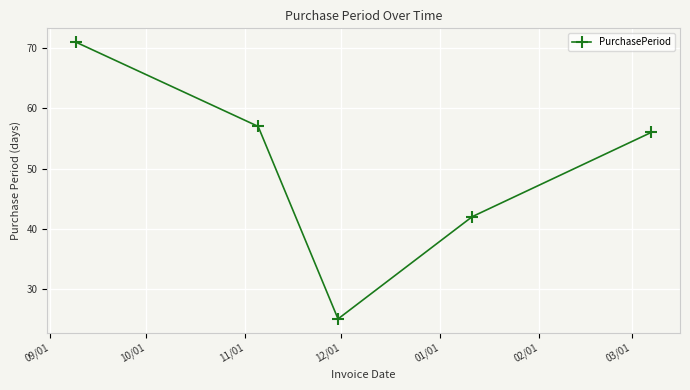

How many points are lower than both their immediate neighbors (excluding endpoints)?

1